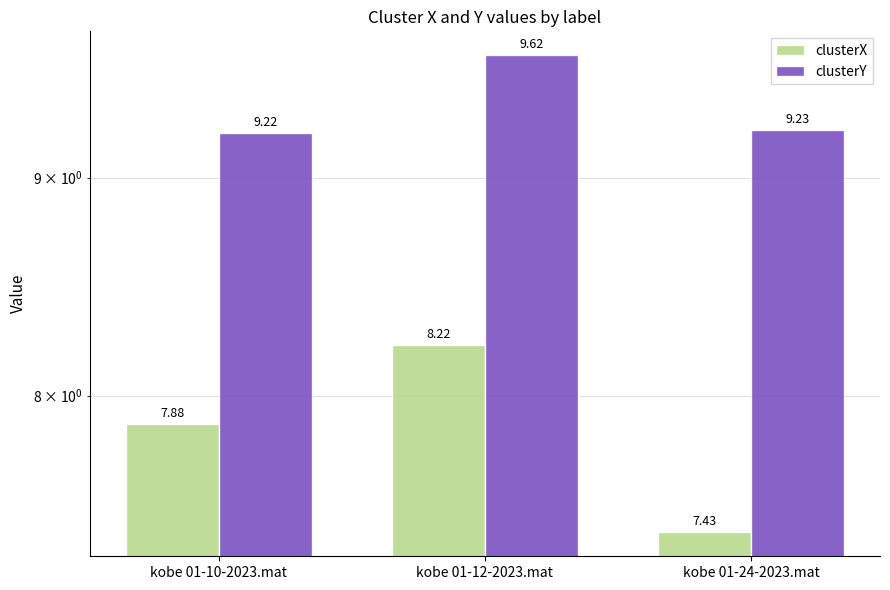

Rank the series at kobe 01-12-2023.mat from lowest to highest value.

clusterX, clusterY